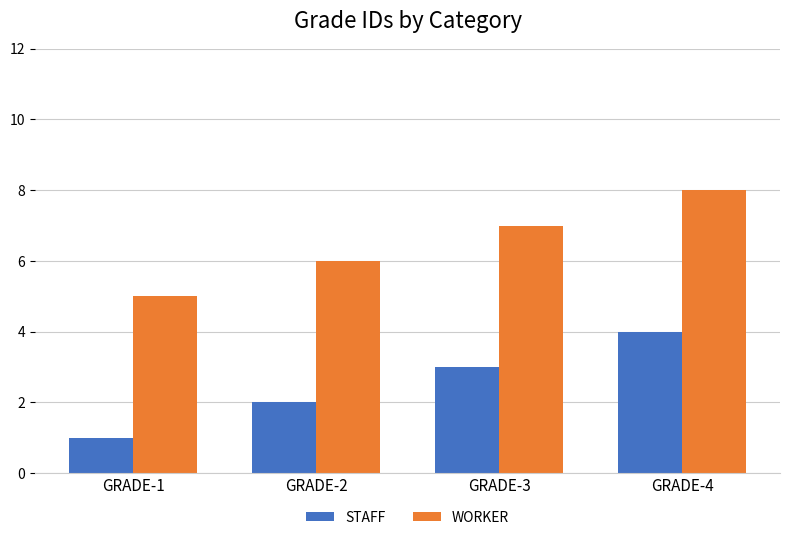

What is the difference between the highest and lowest values at GRADE-3?

4